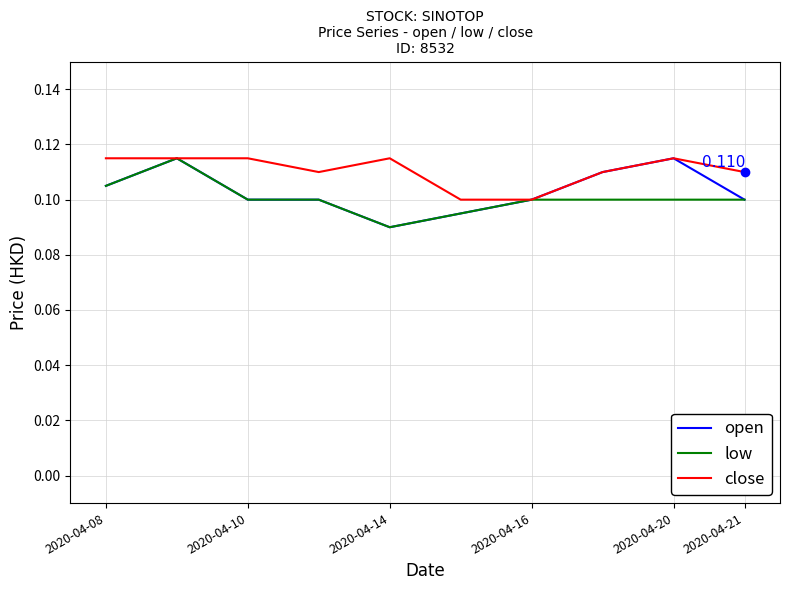

What are all the series names shown in the legend?

open, low, close